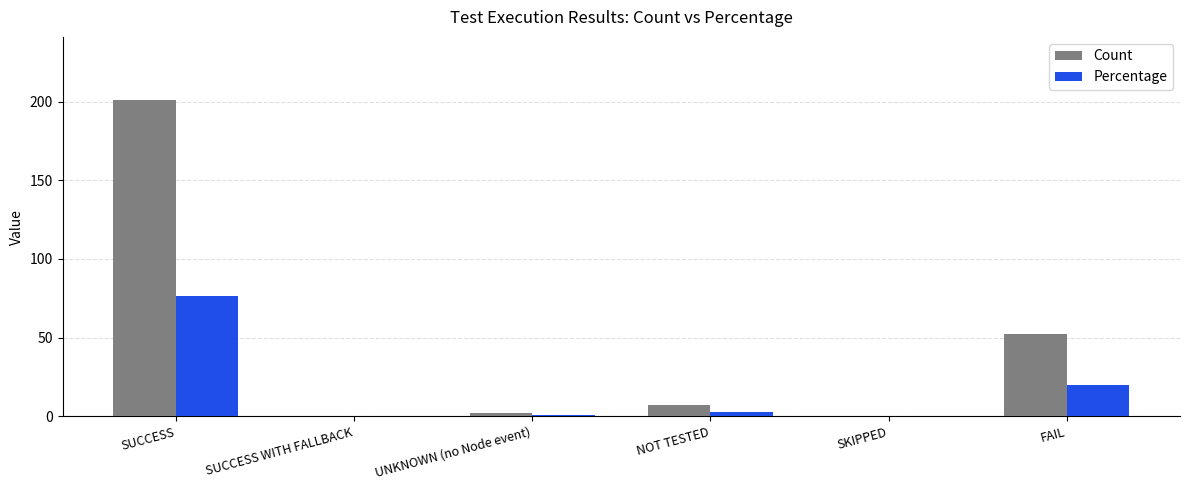

How many categories are shown in the chart?

6